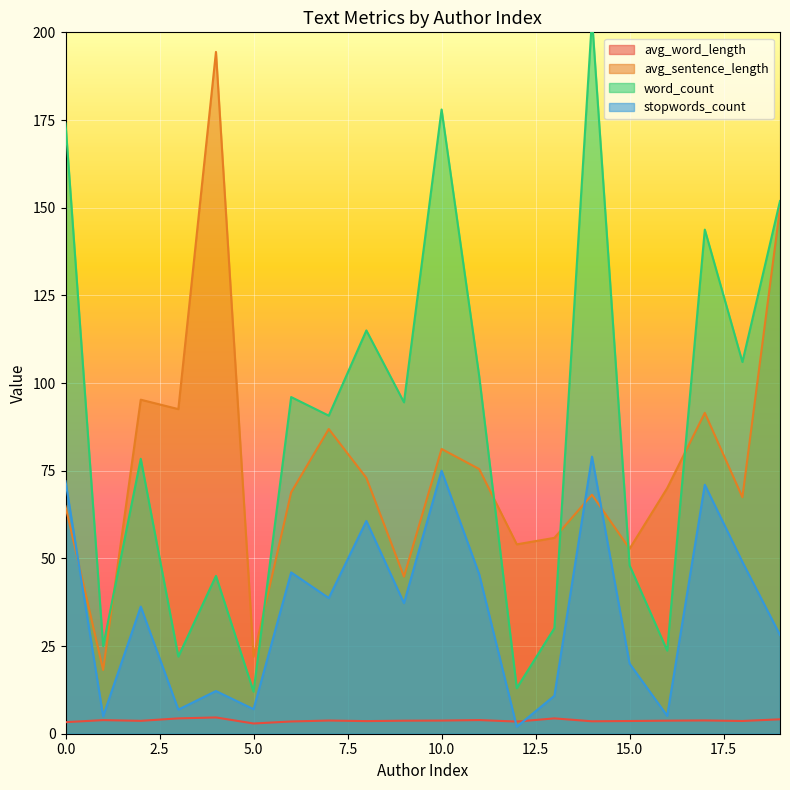

Reading left to right, what are all the values shown in this chart?

avg_word_length: 3.3	3.9	3.7	4.4	4.6	2.9	3.5	3.8	3.6	3.7	3.7	3.9	3.5	4.4	3.5	3.6	3.7	3.8	3.6	4.1
avg_sentence_length: 64.8	18.2	95.2	92.6	194.4	22.0	68.8	86.9	73.0	44.8	81.2	75.5	54.0	55.9	68.2	52.8	70.0	91.5	67.4	149.9
word_count: 174.0	25.0	78.4	22.0	45.0	12.0	96.0	90.7	115.0	94.5	178.0	102.0	13.0	30.1	204.0	48.0	23.7	143.8	106.0	151.9
stopwords_count: 72.0	5.0	36.2	6.9	12.2	7.0	46.0	38.7	60.7	37.2	75.0	45.5	2.0	10.8	79.0	20.0	5.1	71.0	49.0	28.1